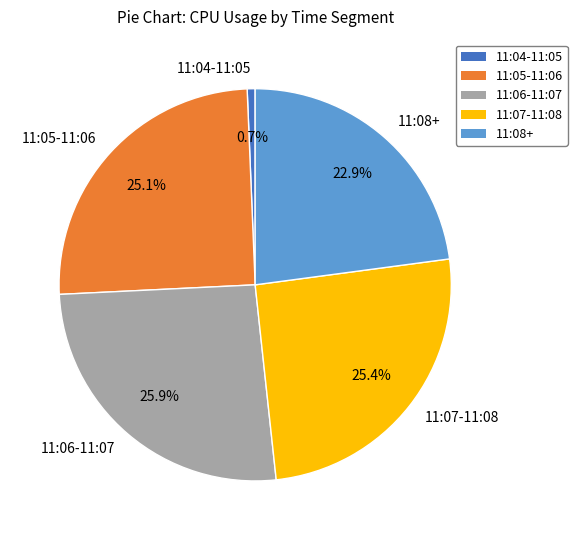

To the nearest percent, what is the difference between the largest and smallest slice percentages?

25%